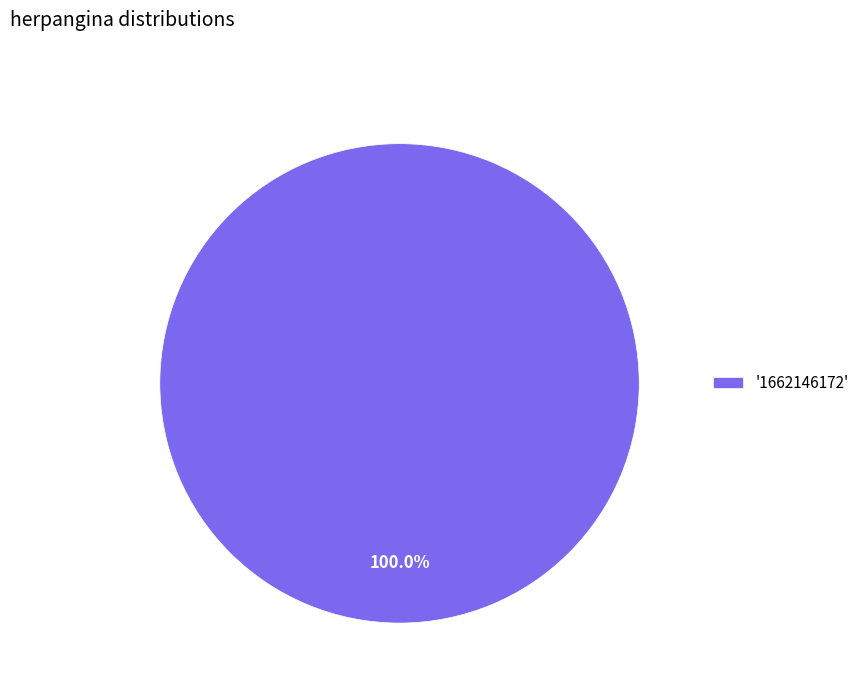

Does any single category account for the majority?

Yes